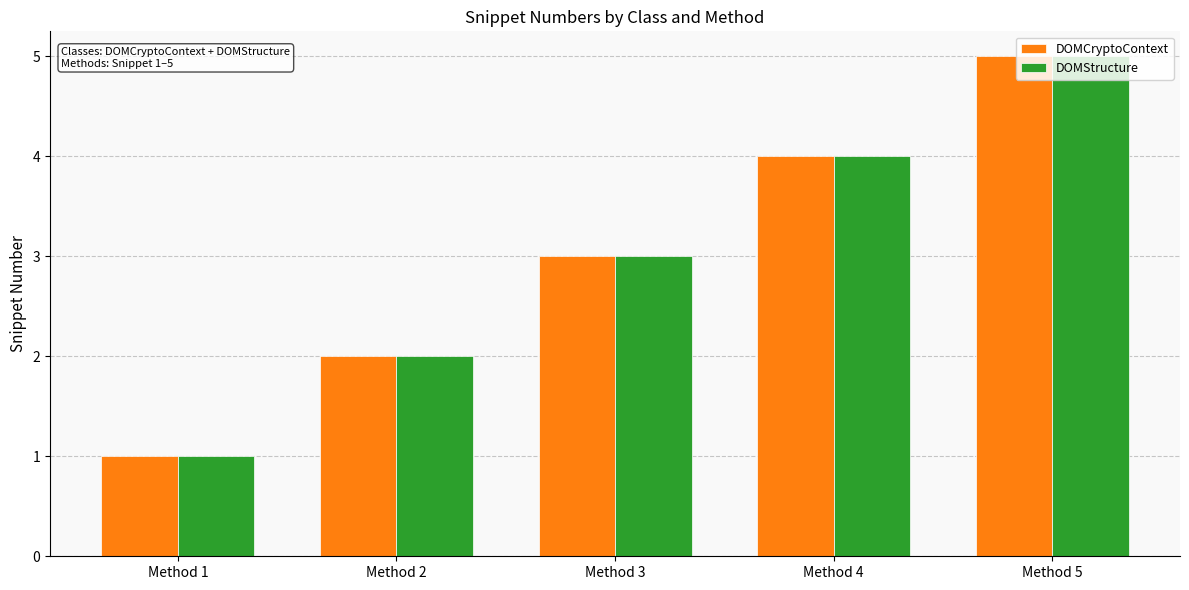

What is the total value across all series at Method 5?

10